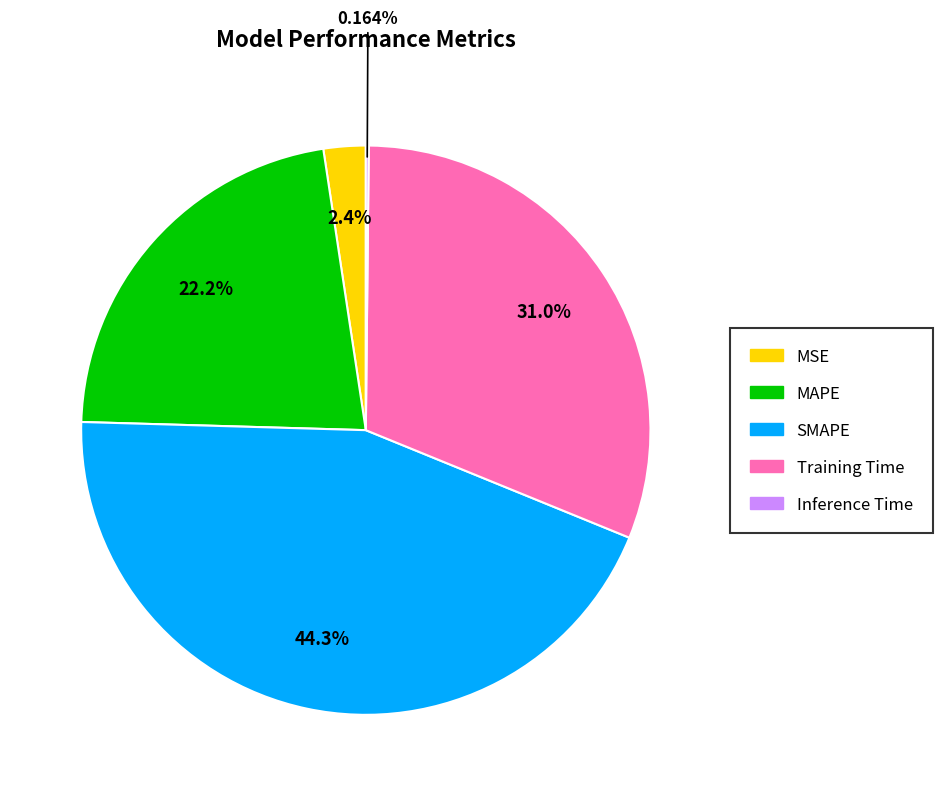

Which category has the biggest portion of the pie?

SMAPE